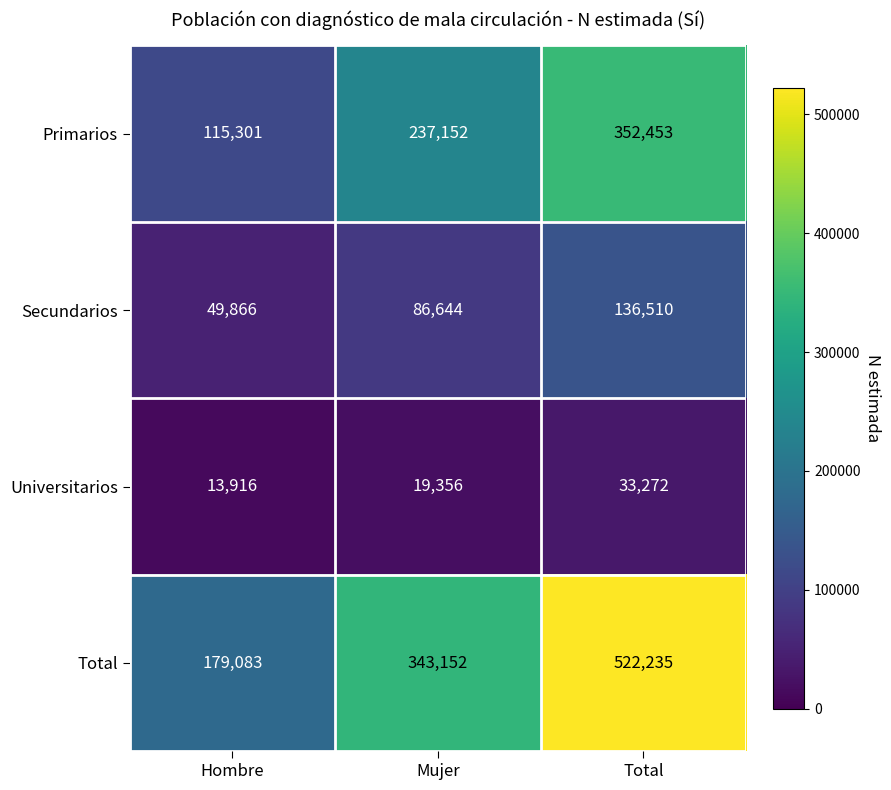

Is the value of Primarios at Mujer greater than the value of Universitarios at Hombre?

Yes